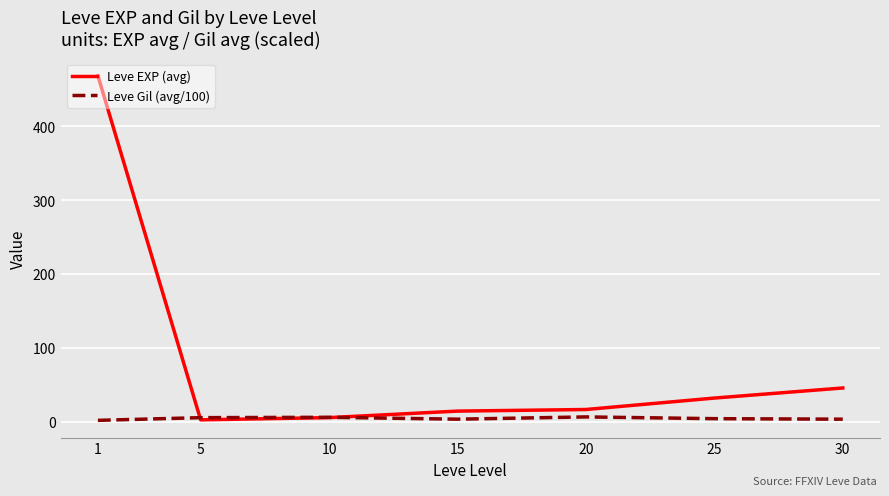

Rank the series at 1 from lowest to highest value.

Leve Gil (avg/100), Leve EXP (avg)